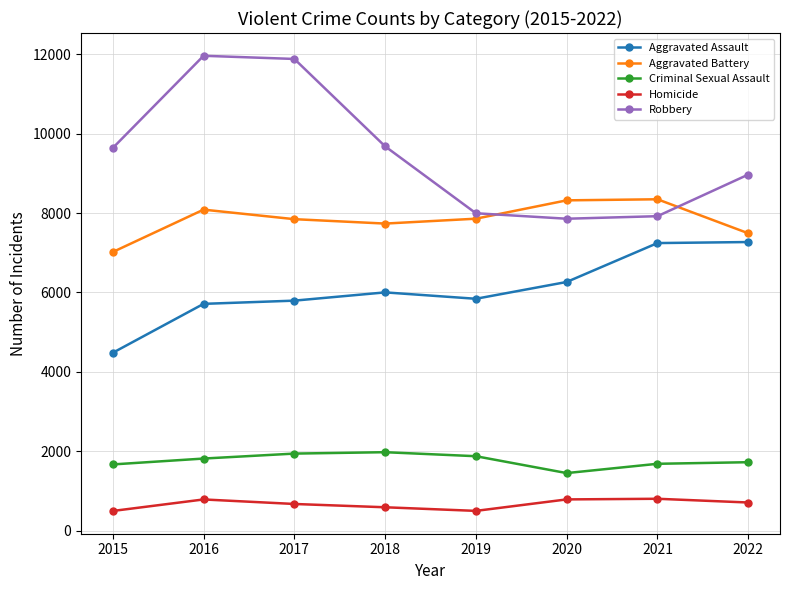

What is the highest value of the Criminal Sexual Assault series?

1976